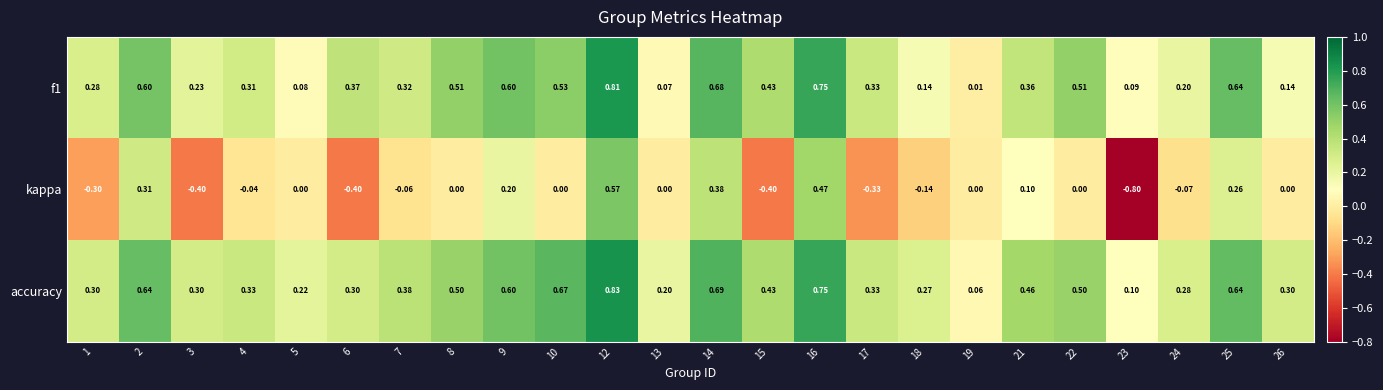

What is the total value across all series at 18?

0.3